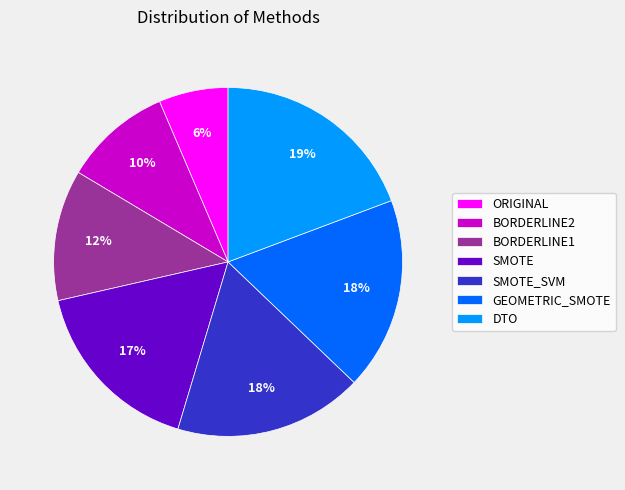

Which has a higher value, BORDERLINE1 or SMOTE_SVM?

SMOTE_SVM